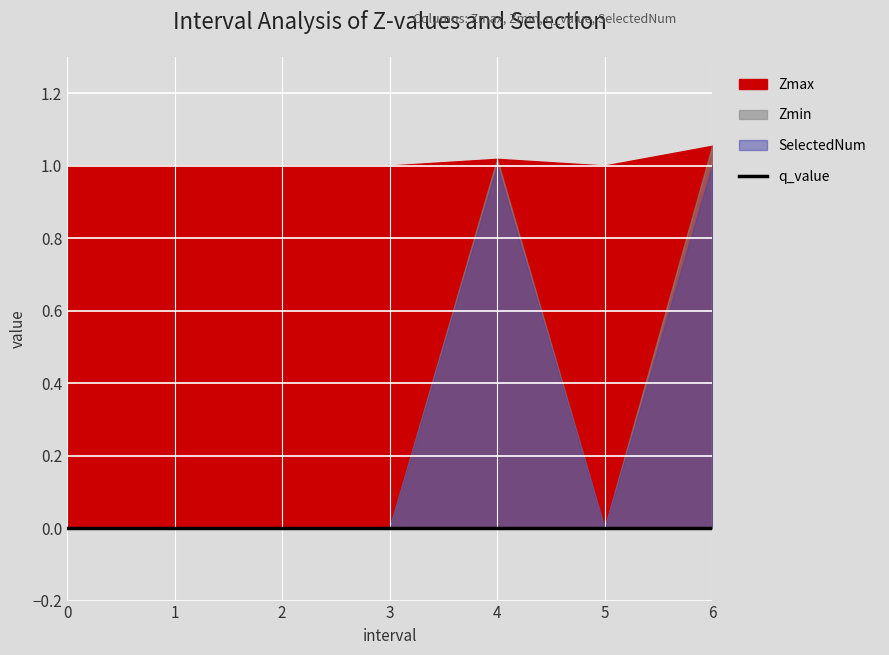

At which category is the sum across all series the highest?

6.0